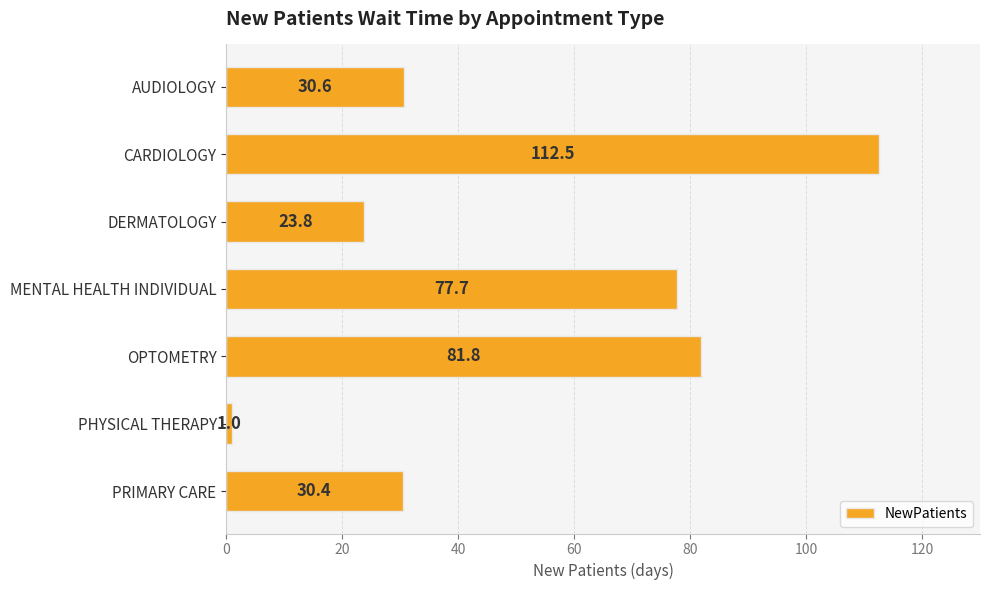

The chart shows a value of 75.7 at CARDIOLOGY. True or false?

False